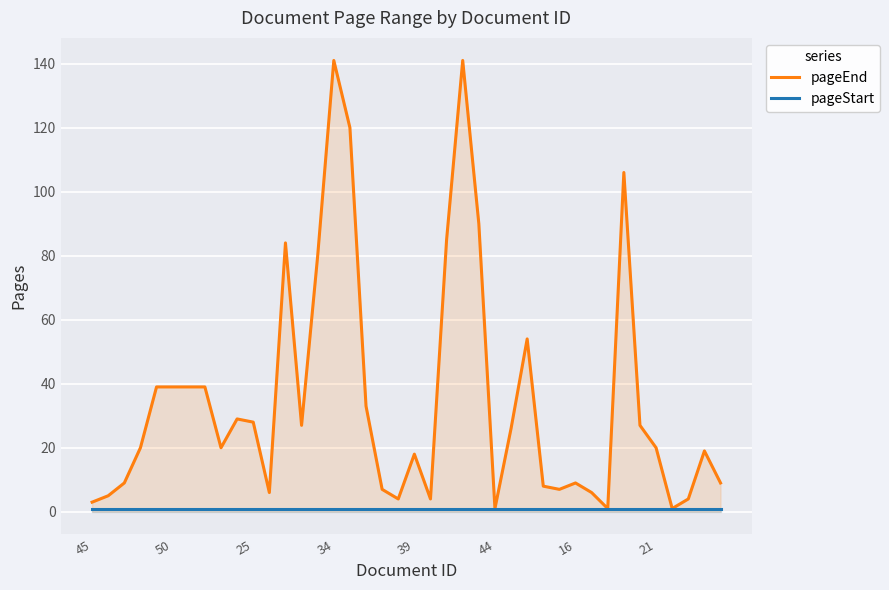

What are all the series names shown in the legend?

pageEnd, pageStart